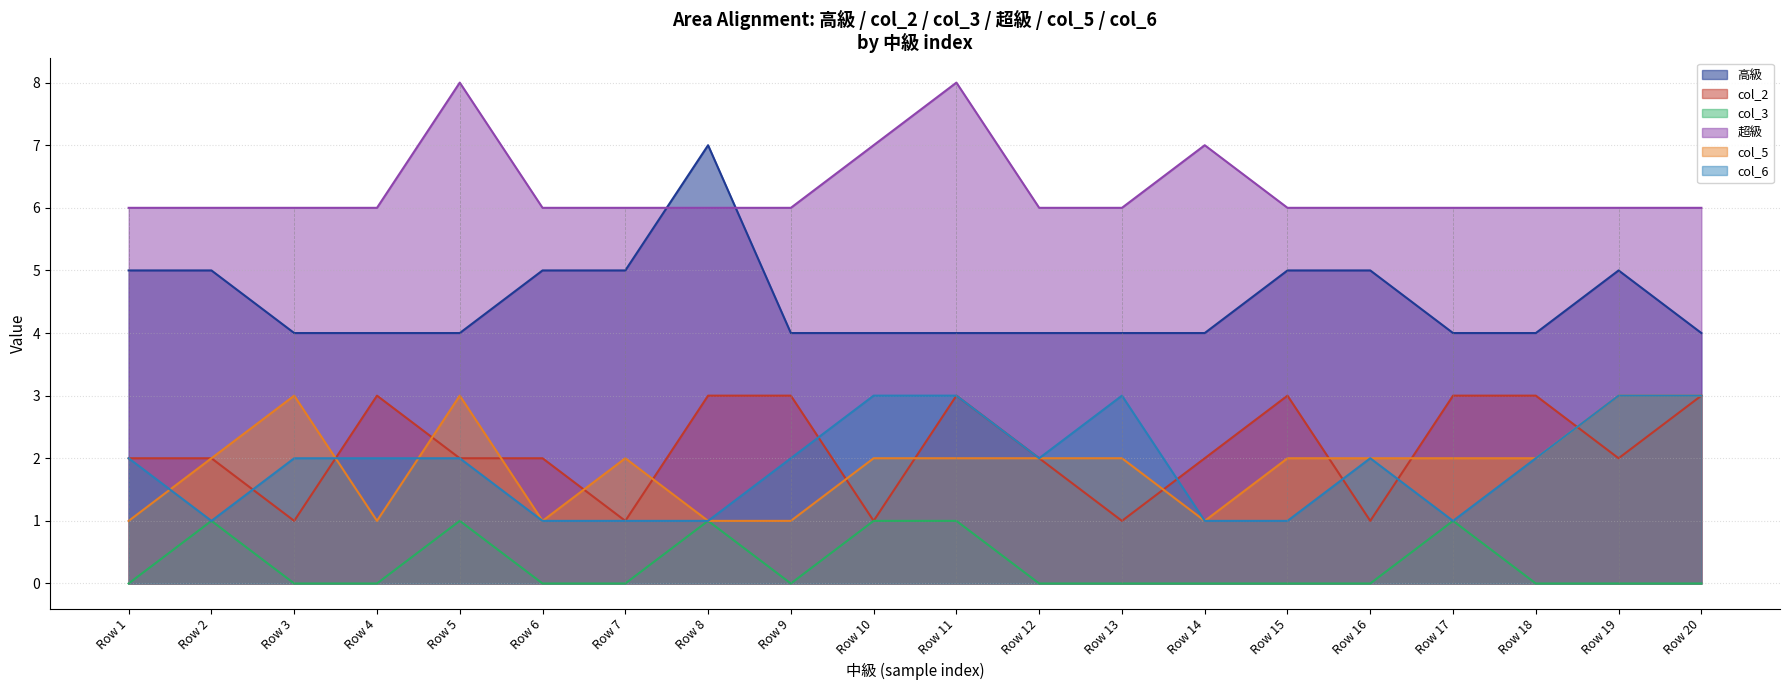

In col_3, how many points are lower than both neighbors (excluding endpoints)?

1